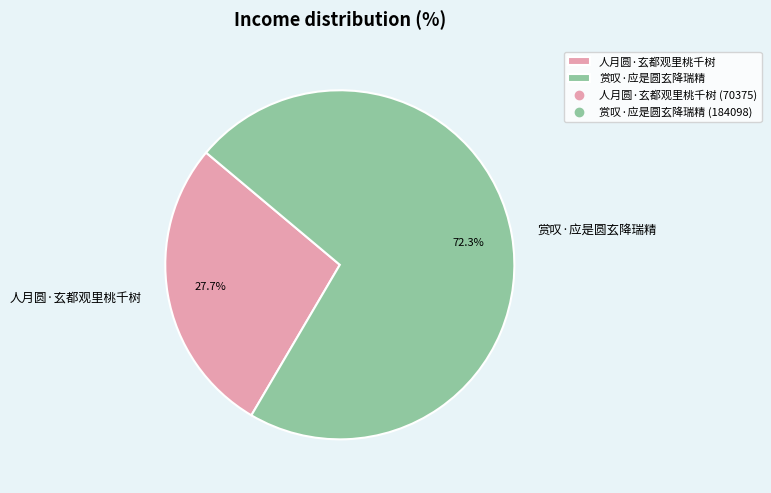

Count the number of slices in the pie.

2